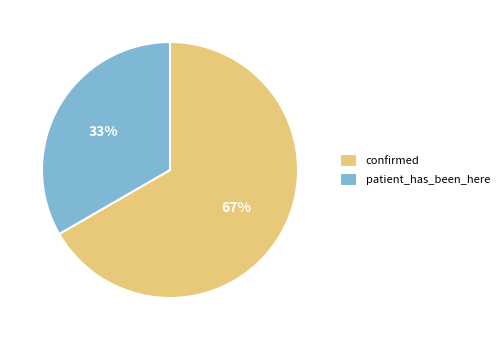

To the nearest percent, what is the average slice percentage?

50%